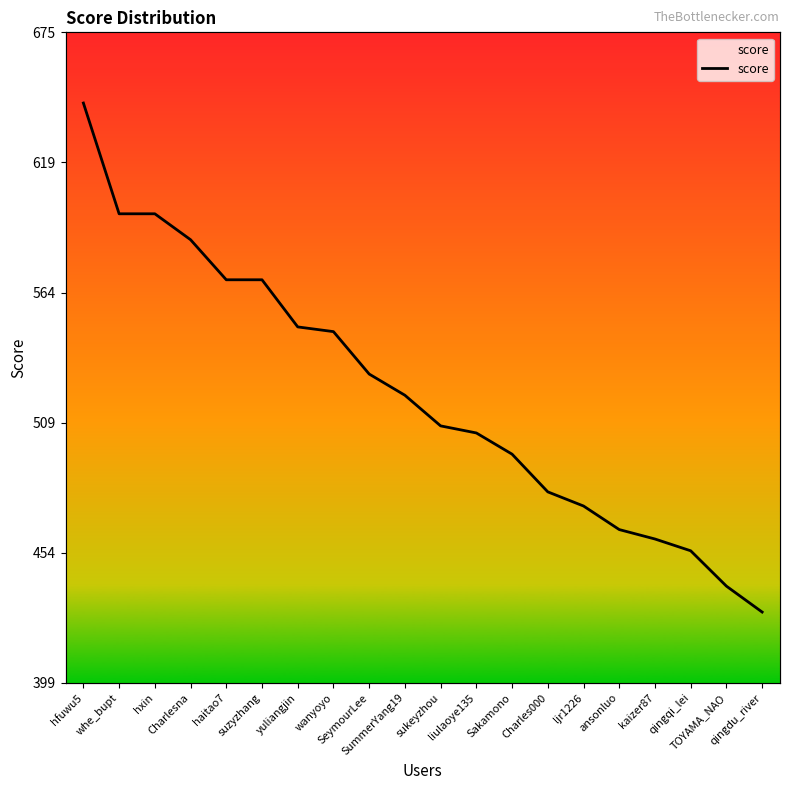

Approximately how many times larger is the value at SeymourLee compared to sukeyzhou?

1.0